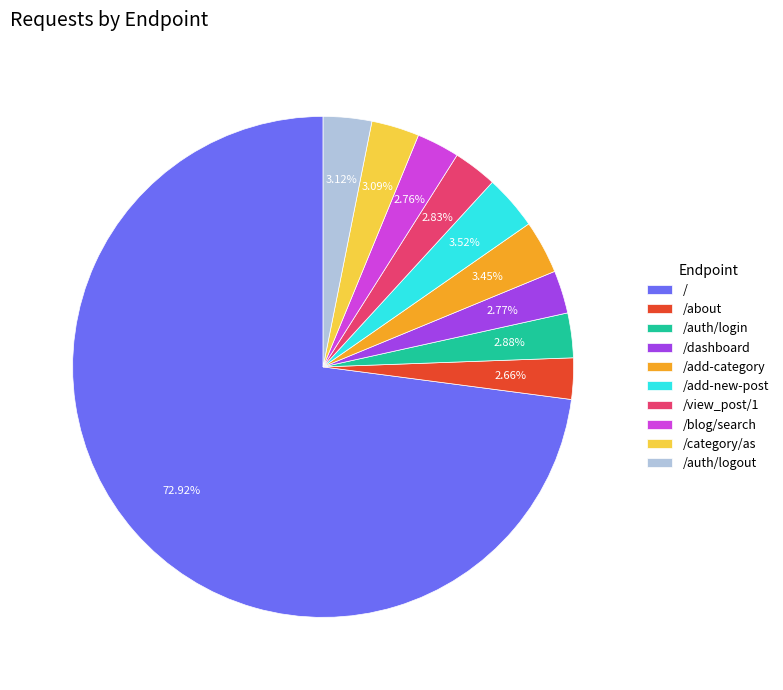

Between /add-new-post and /about, which is larger?

/add-new-post